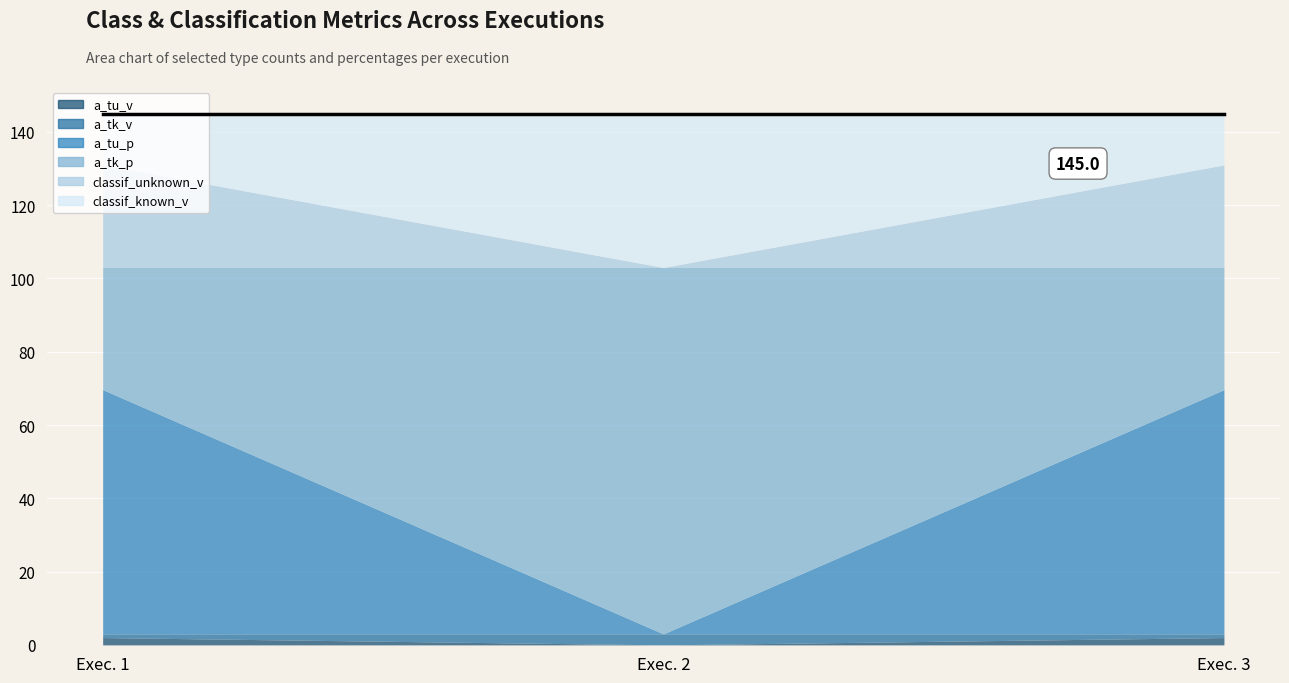

Is the value of classes_a_tk_classes_types_p at 2 greater than the value of classif_a_known_classif_types_v at 2?

Yes